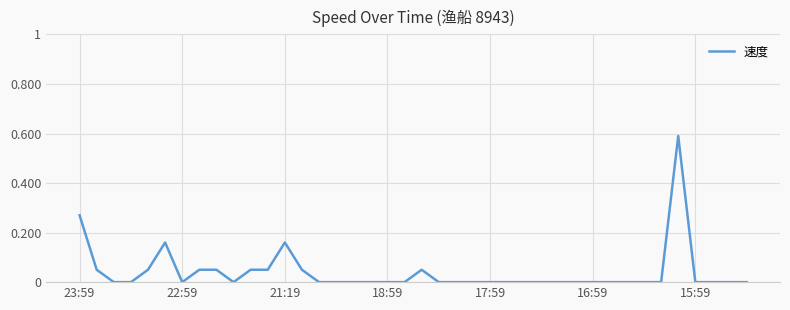

How many lines are shown in the chart?

1